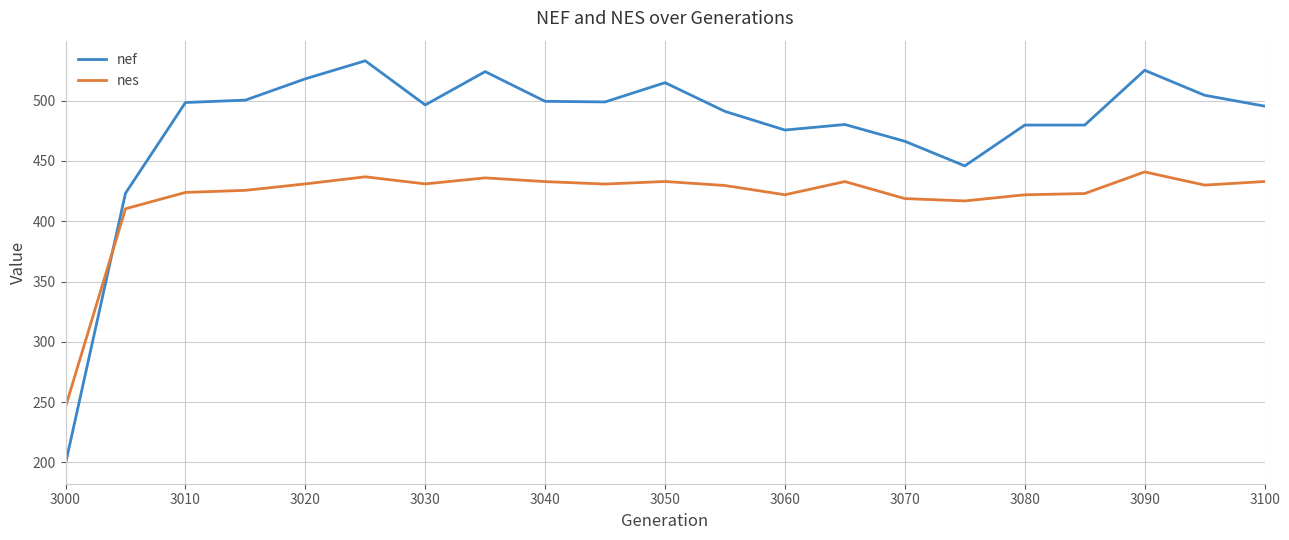

What is the difference between the maximum and minimum values in the nes series?

194.9